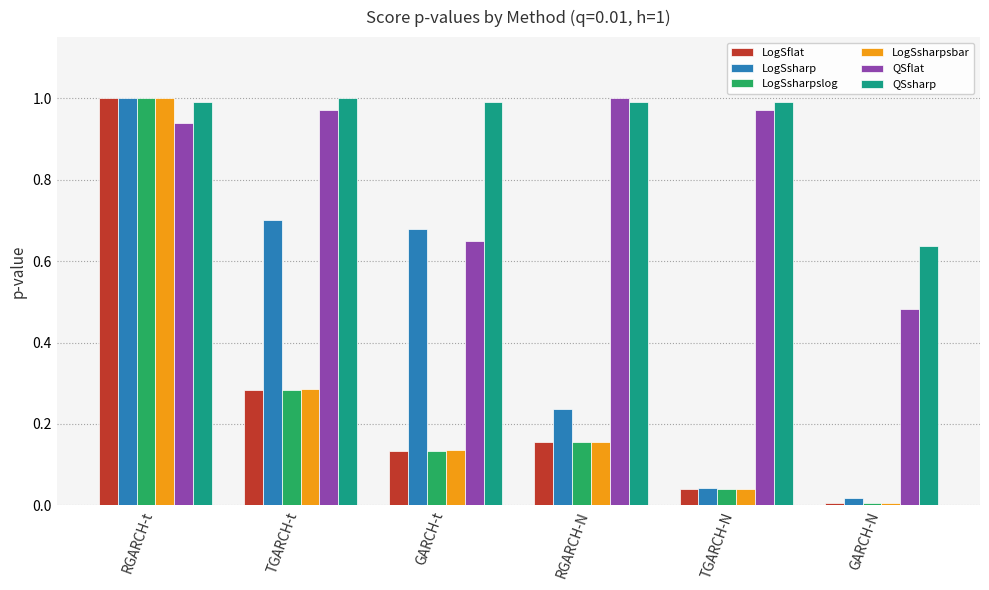

At which label does QSflat reach its minimum?

GARCH-N